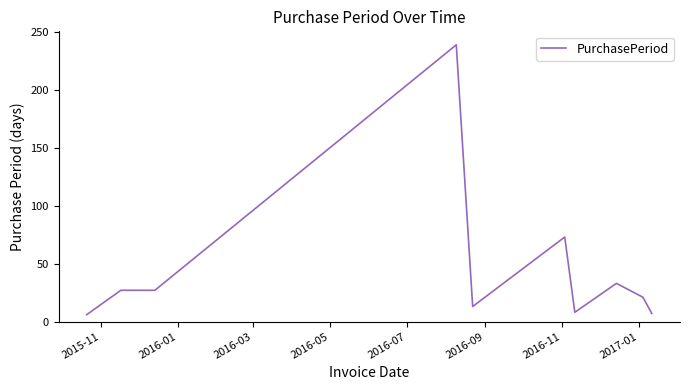

What is the average value?

45